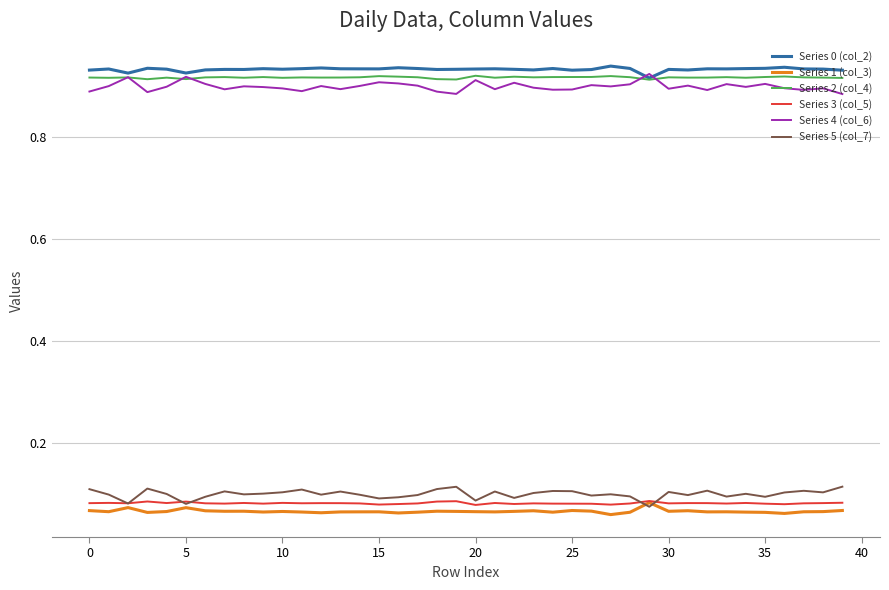

How many Series 1 (col_3) values are between 0 and 1?

40